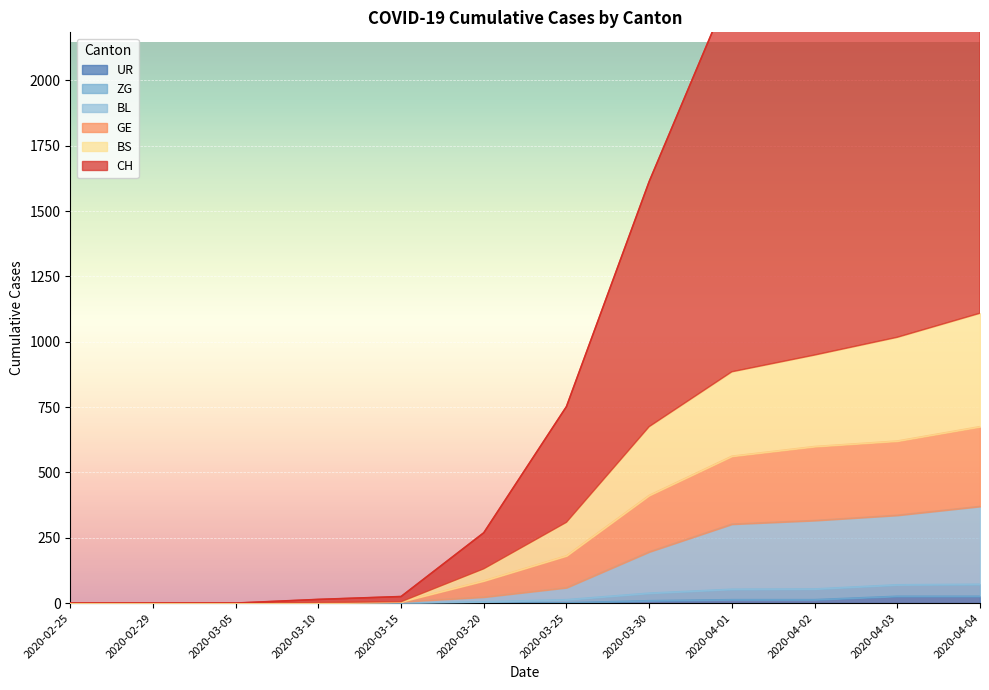

What is the total value across all series at 2020-03-20?

513